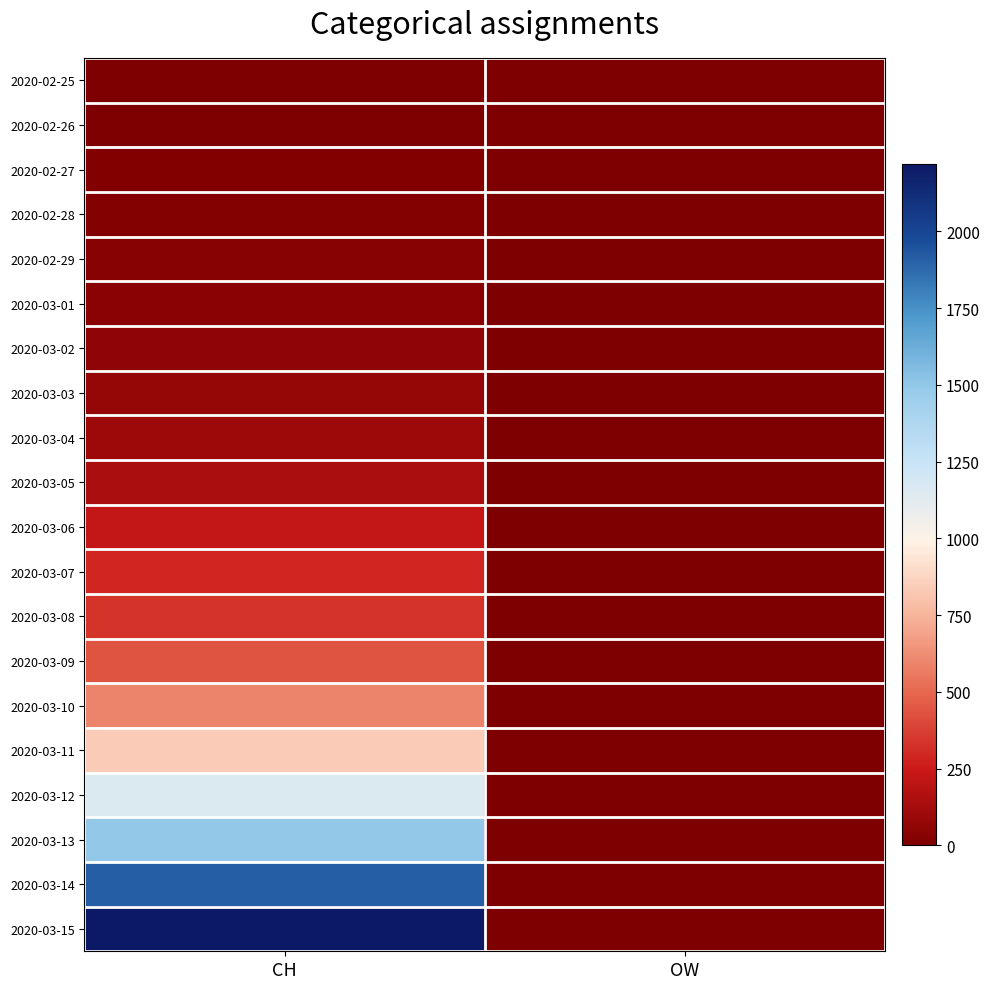

Which series has the largest range (max minus min)?

2020-03-15